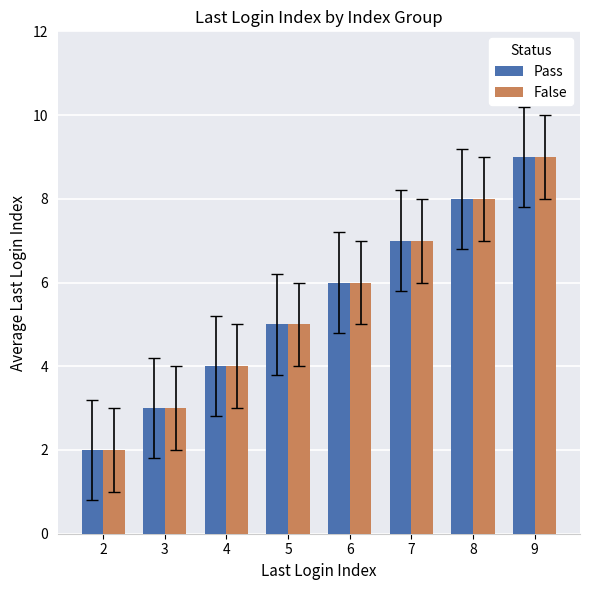

Where is False nearest to the value 5?

5